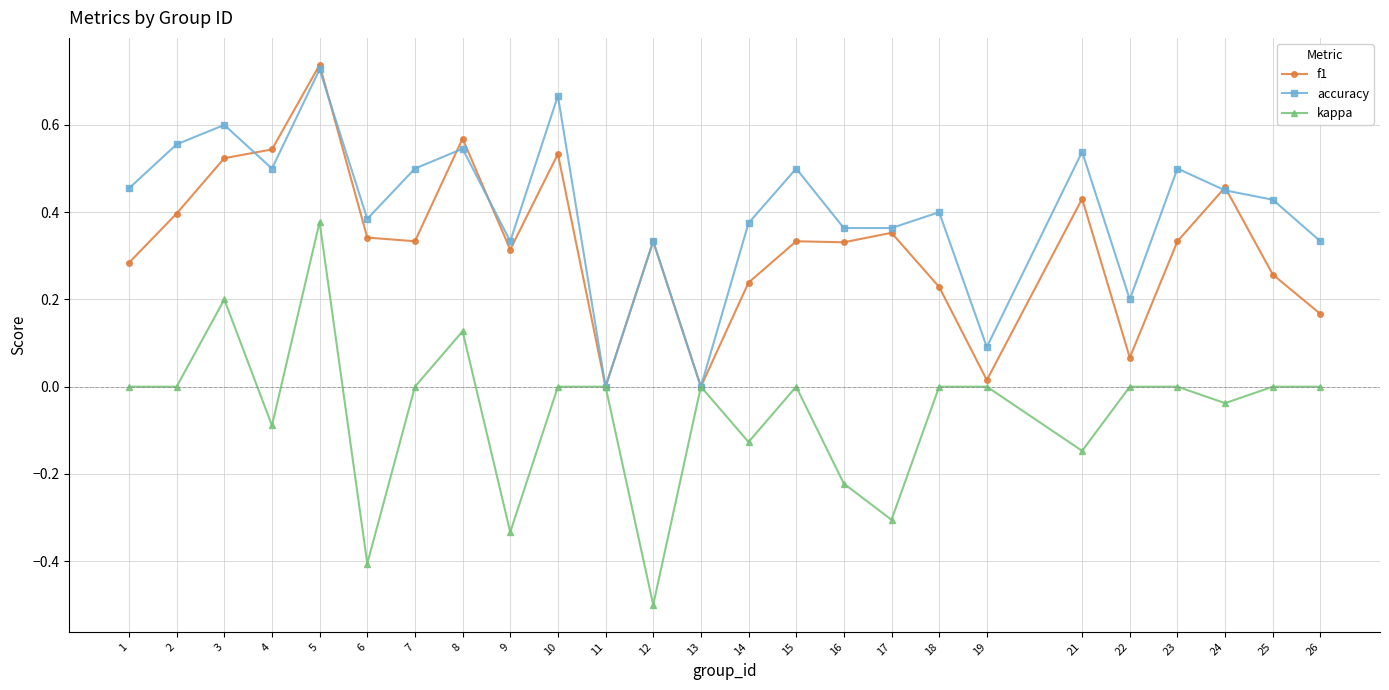

How many data points does each series have?

25